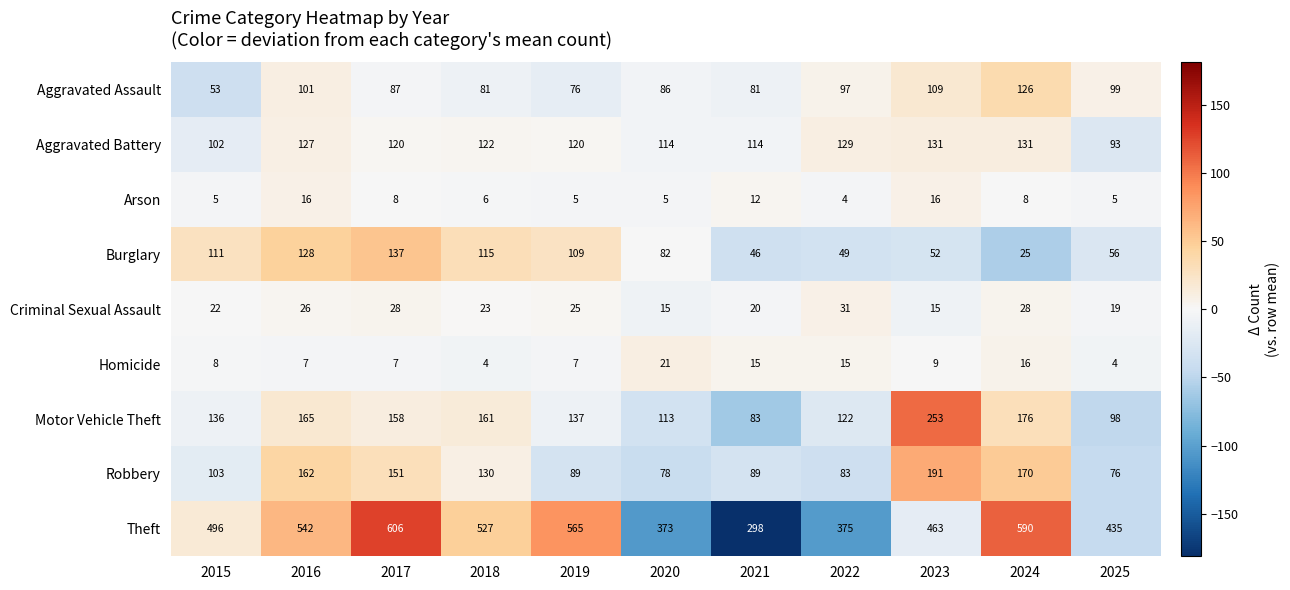

Which series has the largest range (max minus min)?

Theft